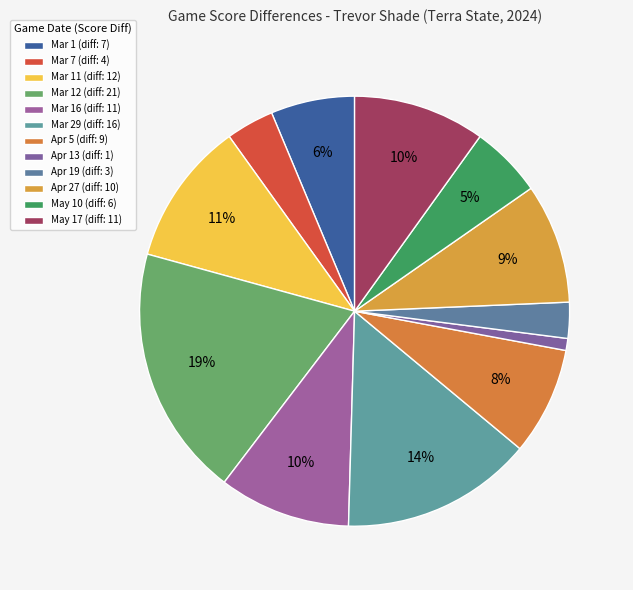

How many slices are in this pie chart?

12